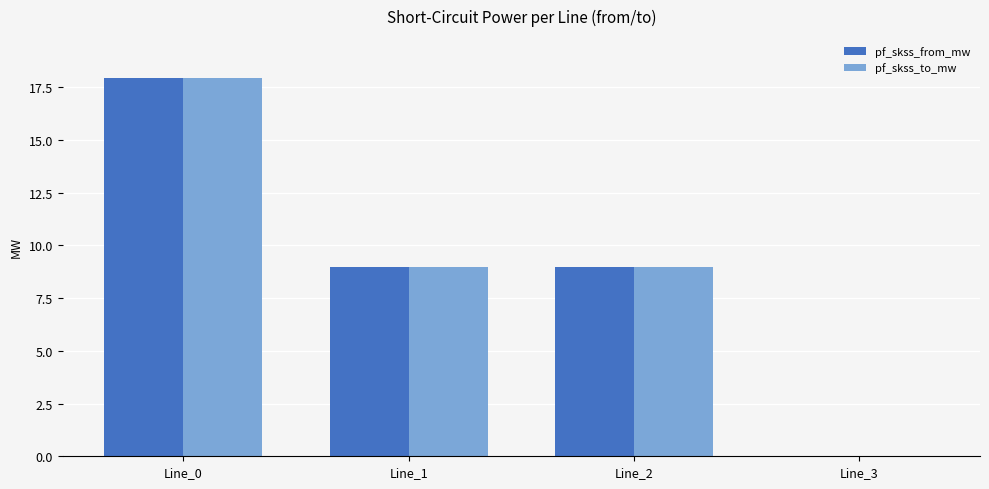

Where does the pf_skss_from_mw series first go above 8?

Line_0